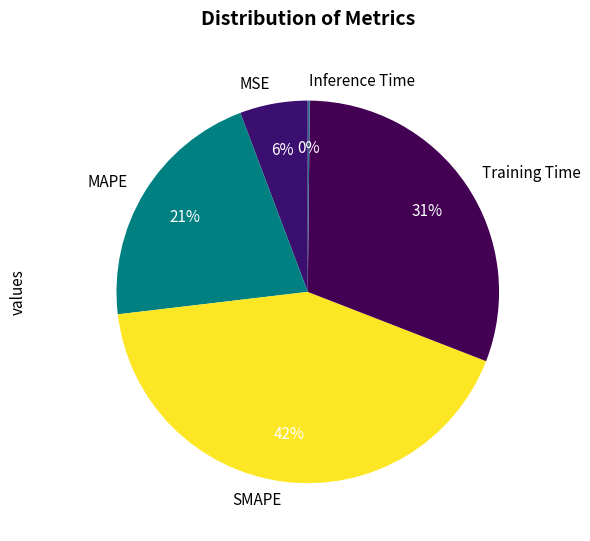

Between SMAPE and MSE, which is larger?

SMAPE